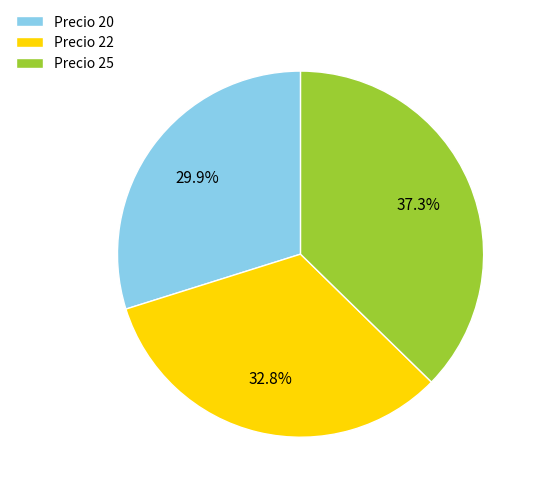

Is there a majority slice in this chart?

No